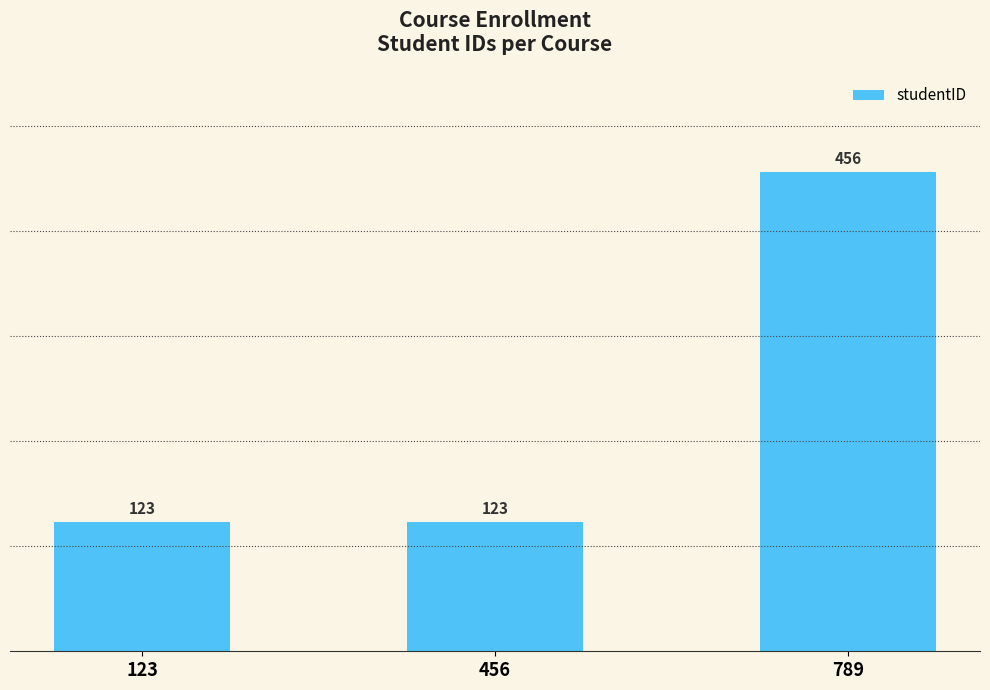

What is the sum of all values?

702